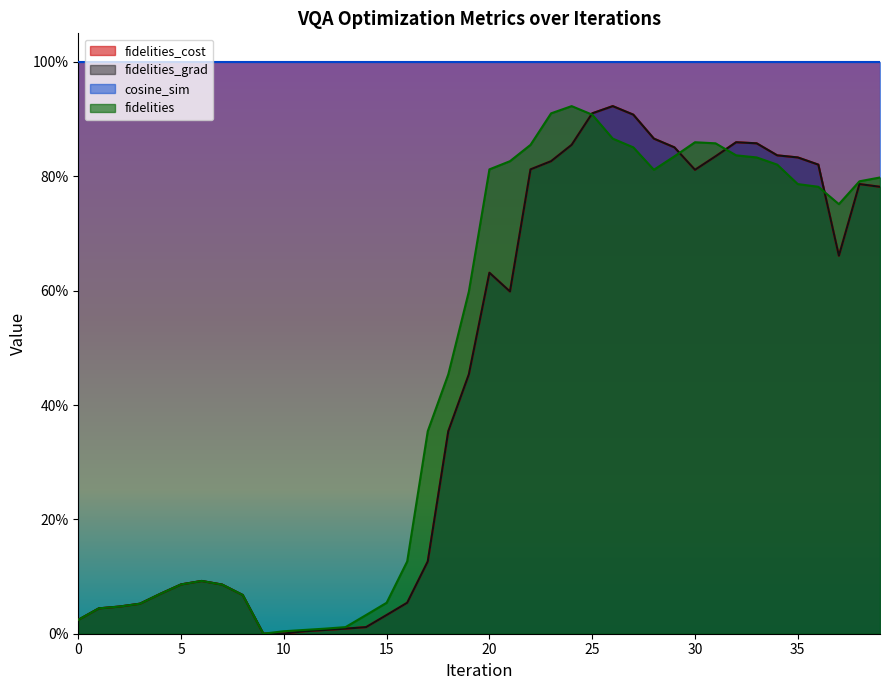

How many intersections are there between fidelities_cost and fidelities?

4